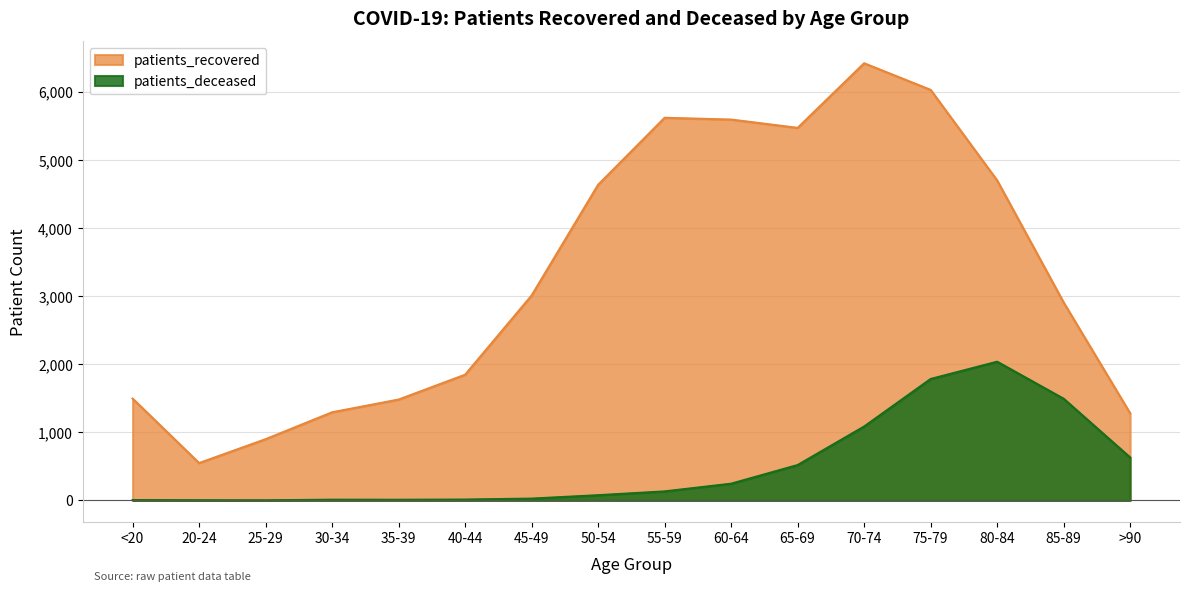

Does the chart display data point markers on the line(s)?

No